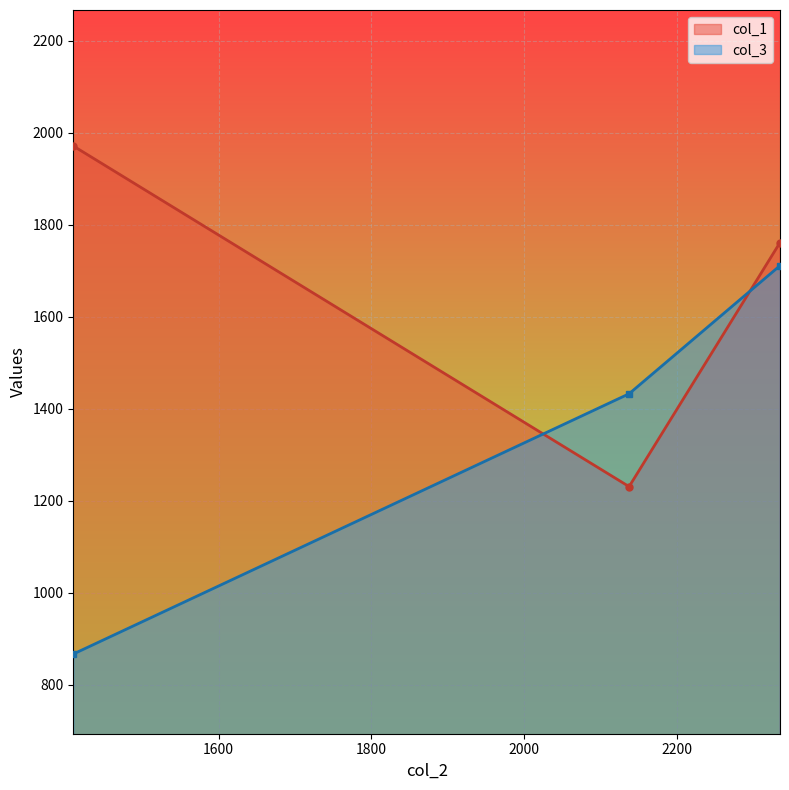

Reading left to right, transcribe all the data shown in this chart.

col_1: 1971.6	1230.7	1761.5
col_3: 866.5	1432.6	1711.3